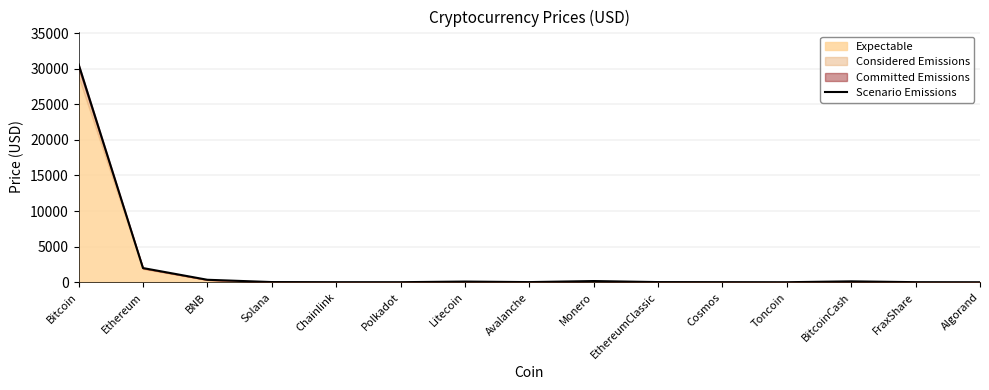

Where does the data first go above 20?

Bitcoin